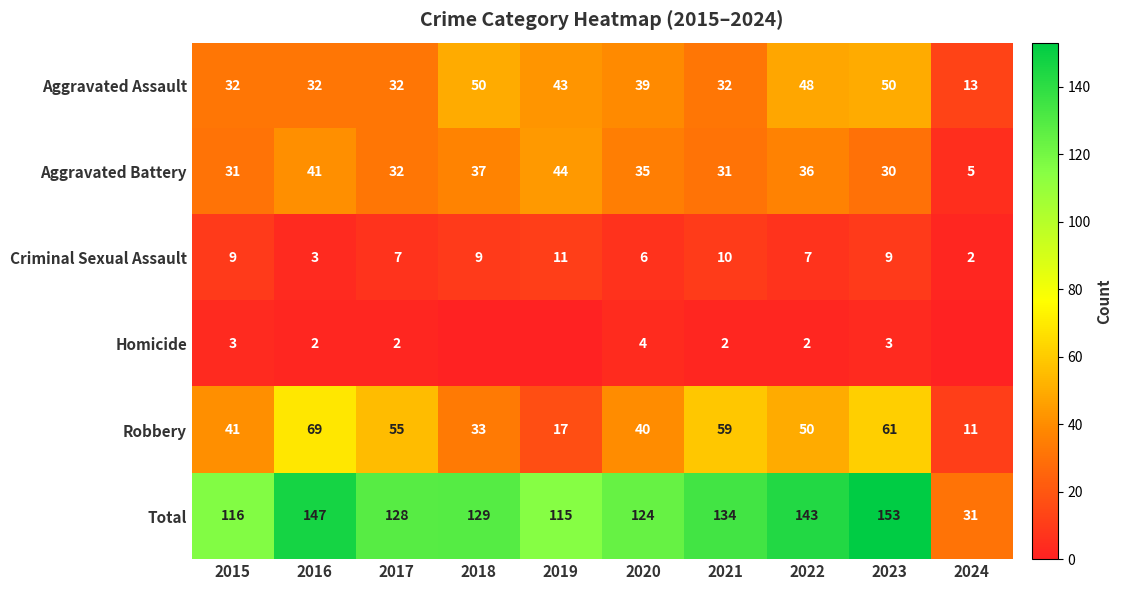

The Total series shows 60 at 2015. True or false?

False